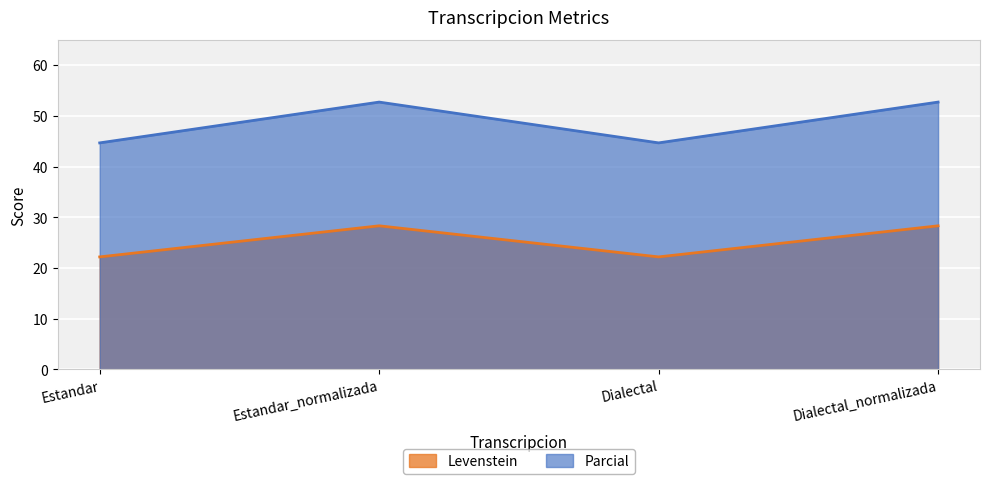

True or false: Parcial and Levenstein cross at least once.

False